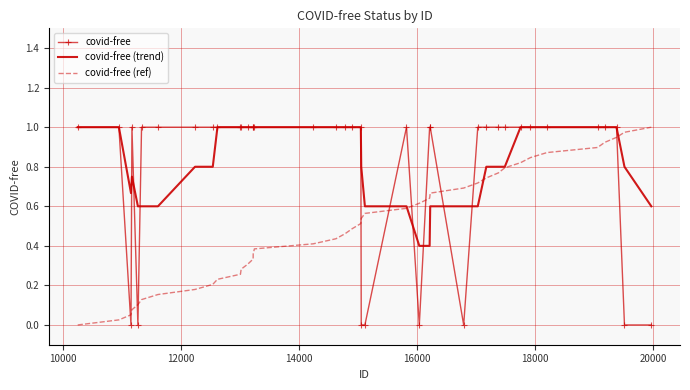

How many values in the covid-free (trend) series are below 1?

20